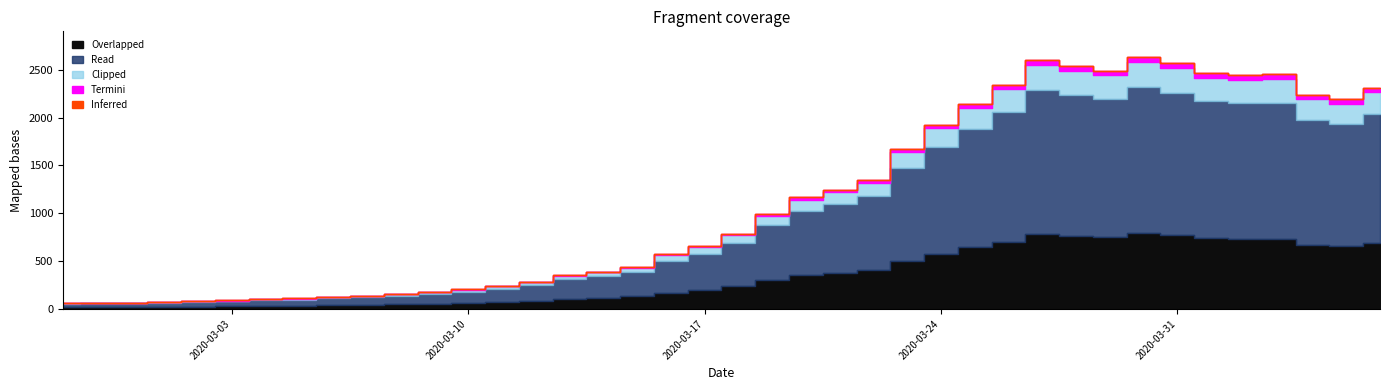

Reading left to right, what are all the values shown in this chart?

2020-02-27=61	2020-02-28=65	2020-02-29=65	2020-03-01=72	2020-03-02=83	2020-03-03=90	2020-03-04=102	2020-03-05=111	2020-03-06=129	2020-03-07=137	2020-03-08=156	2020-03-09=181	2020-03-10=204	2020-03-11=240	2020-03-12=283	2020-03-13=352	2020-03-14=391	2020-03-15=439	2020-03-16=572	2020-03-17=656	2020-03-18=784	2020-03-19=993	2020-03-20=1166	2020-03-21=1245	2020-03-22=1346	2020-03-23=1674	2020-03-24=1926	2020-03-25=2143	2020-03-26=2341	2020-03-27=2600	2020-03-28=2539	2020-03-29=2492	2020-03-30=2638	2020-03-31=2566	2020-04-01=2468	2020-04-02=2446	2020-04-03=2452	2020-04-04=2241	2020-04-05=2191	2020-04-06=2311